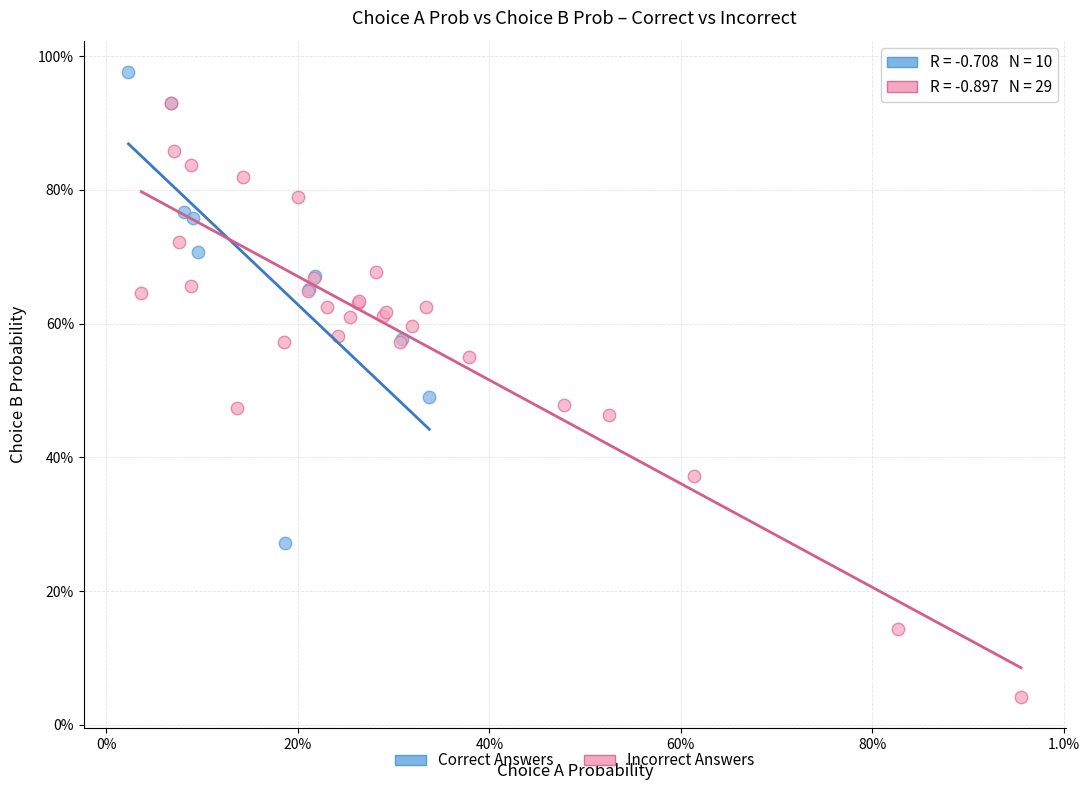

Which series has the largest Y range (max minus min)?

Incorrect Answers